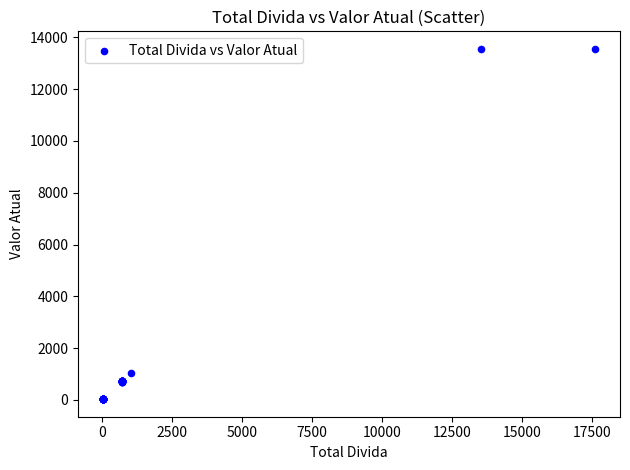

What Y value in the scatter plot is closest to 6790?

1024.1